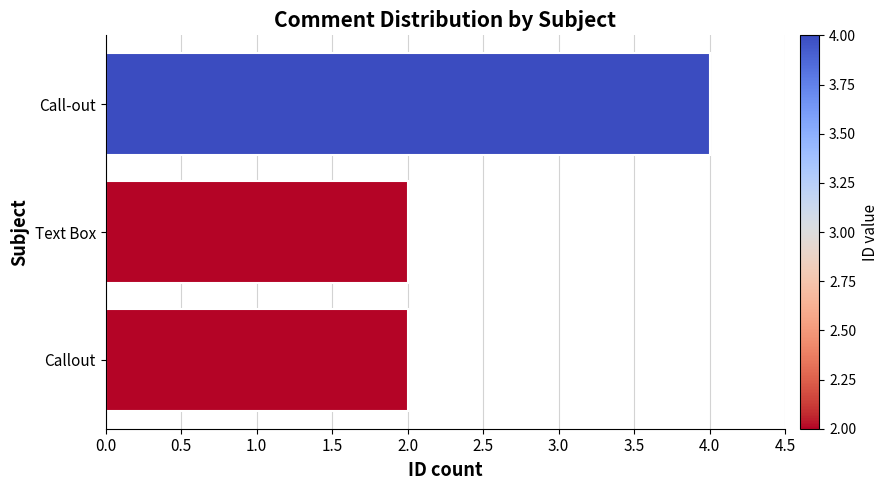

What is the change in value from Text Box to Call-out?

+2